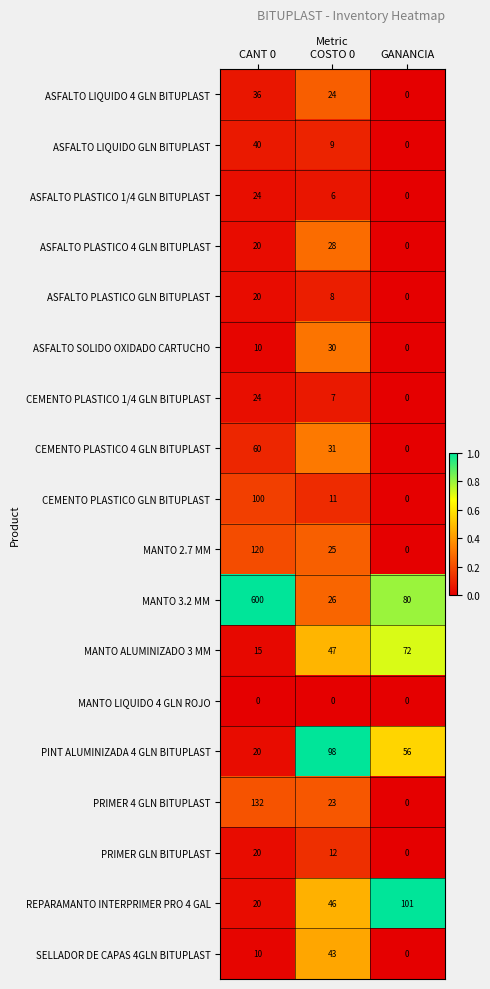

How many data points does each series have?

3